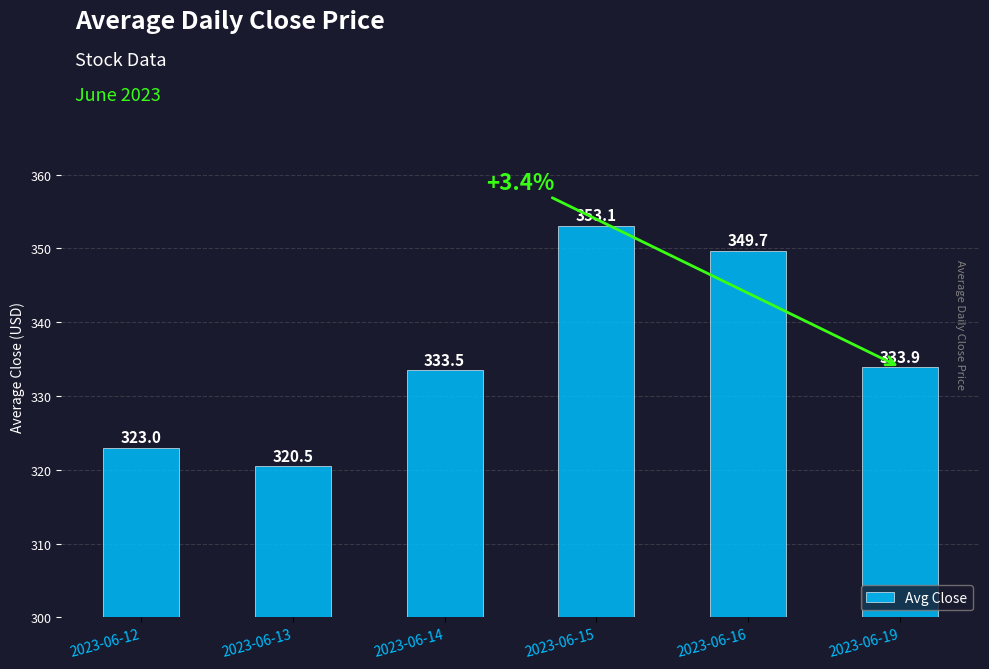

True or false: the data shows 349.7 at 2023-06-16.

True